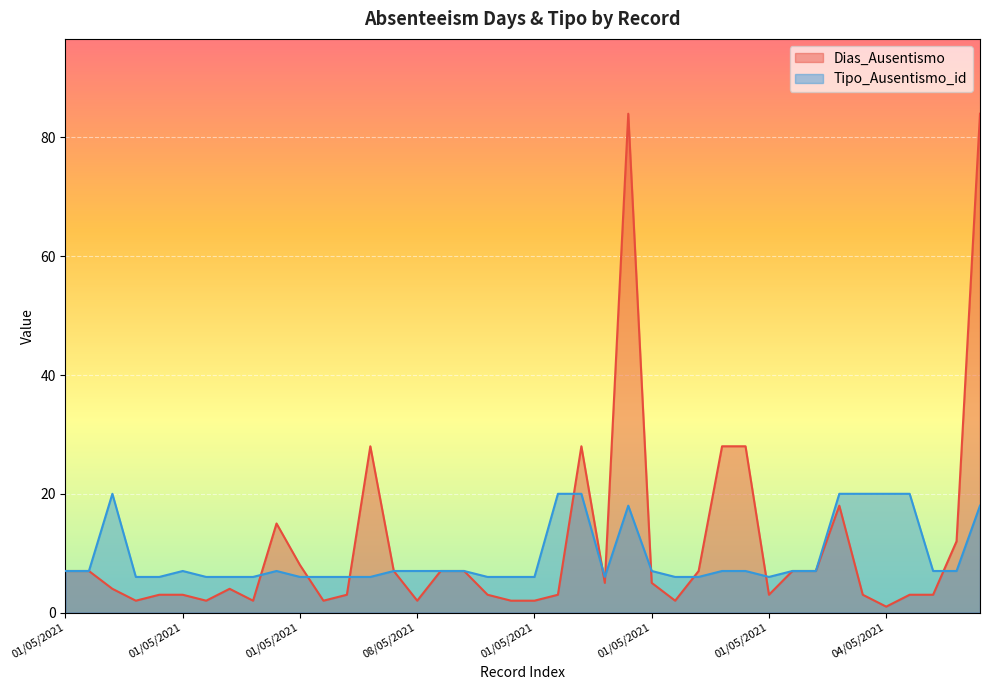

Does the chart display data point markers on the line(s)?

No